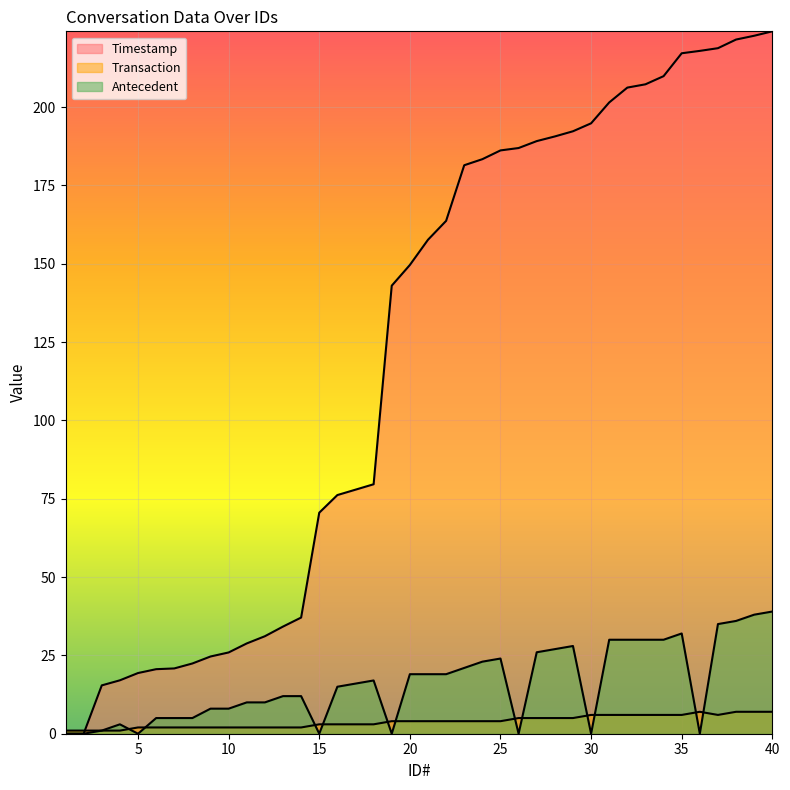

Between which two adjacent categories do Transaction and Timestamp first intersect?

2 and 3